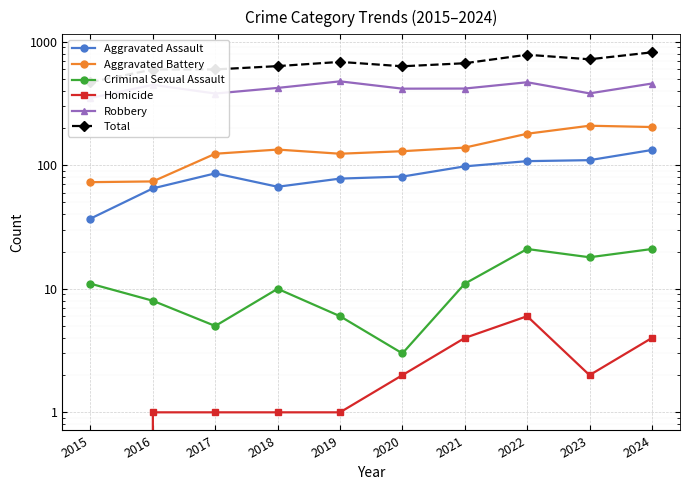

How many lines are shown in the chart?

6